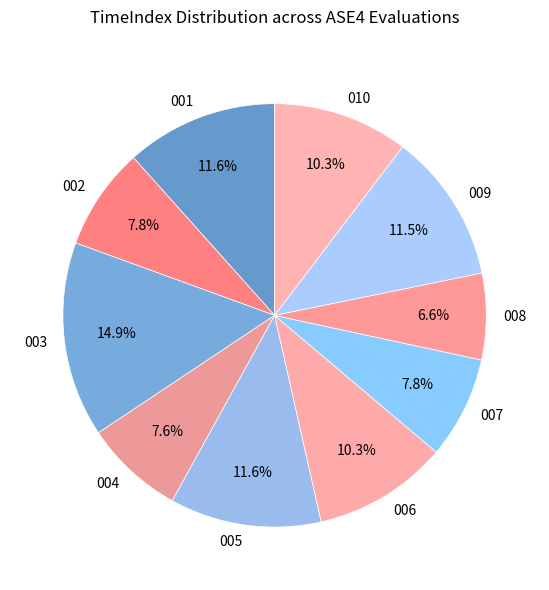

Is there a majority slice in this chart?

No